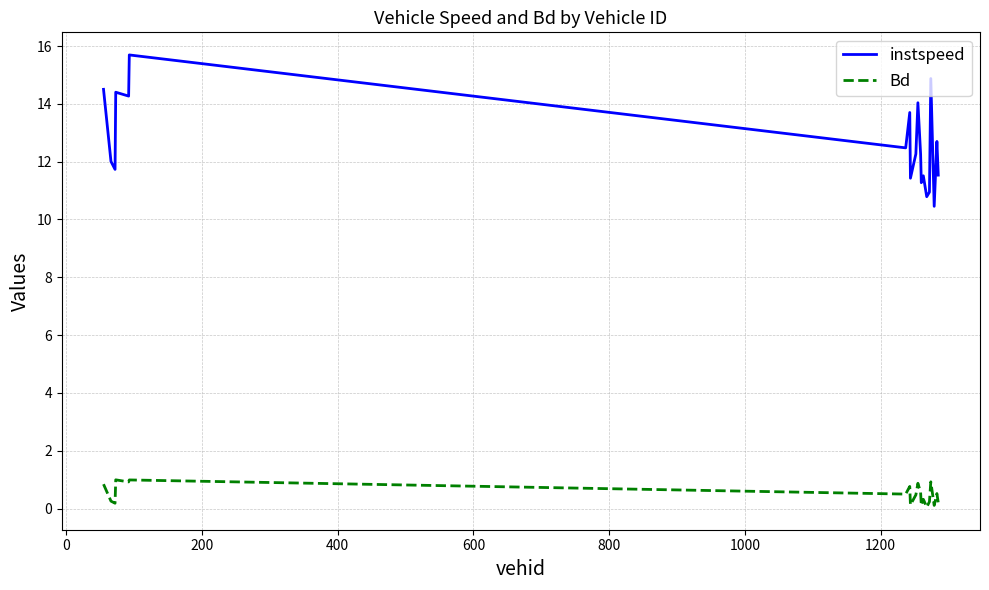

True or false: instspeed and Bd intersect in this chart.

False